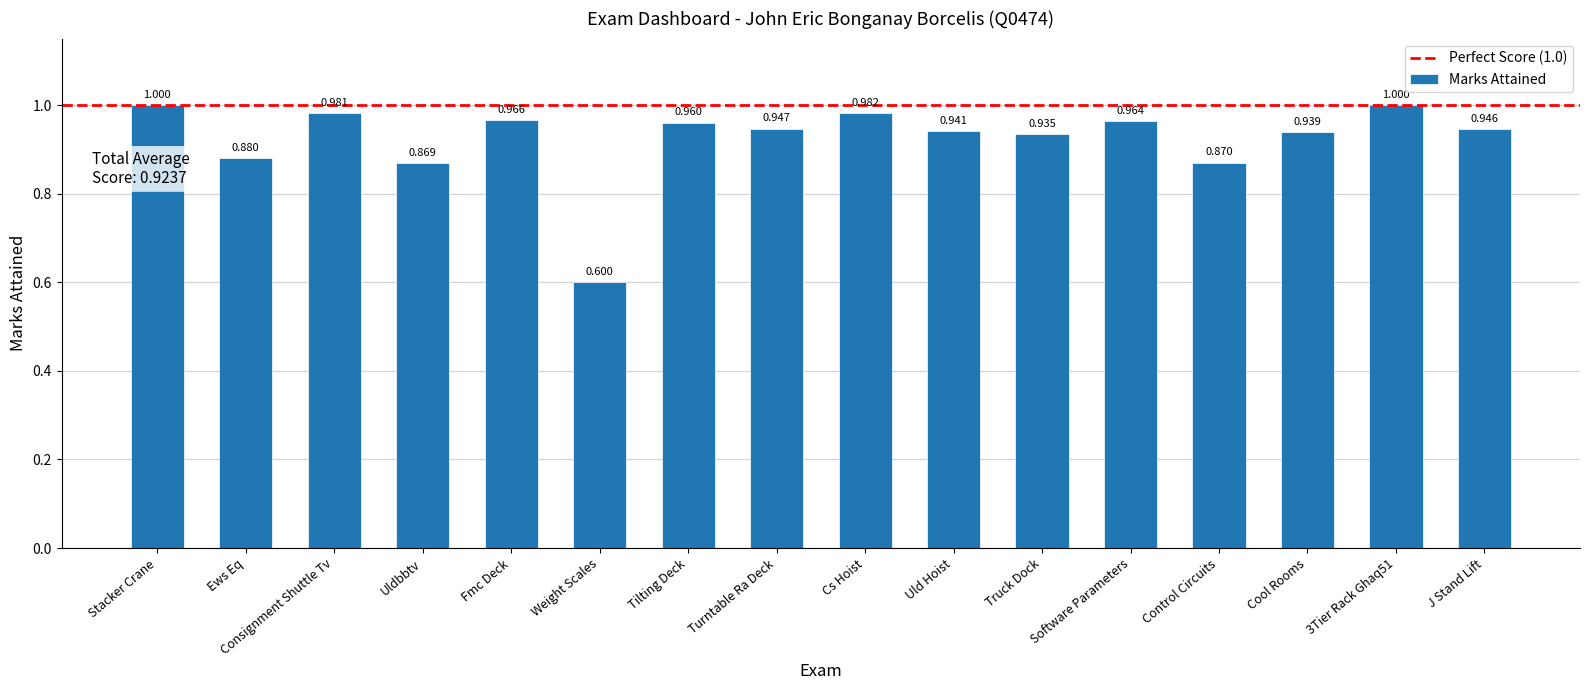

Which category has the lowest value across all series?

Weight Scales